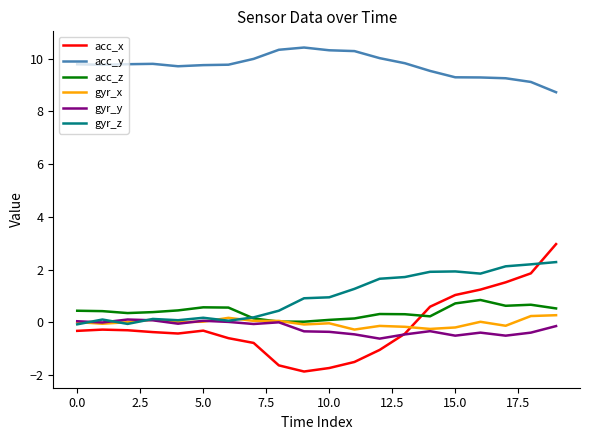

What is the greatest value displayed?

10.4